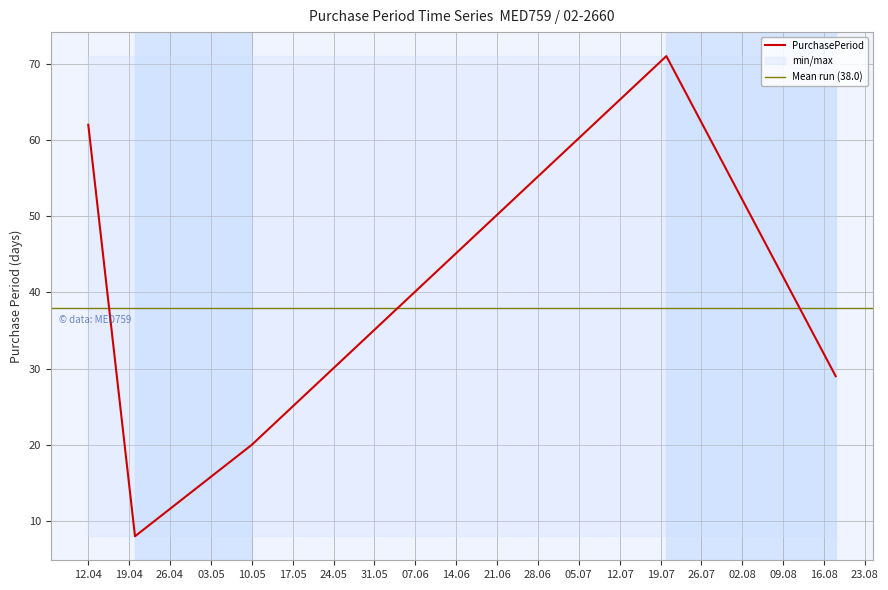

The value of PurchasePeriod at 12.04 is 107. True or false?

False